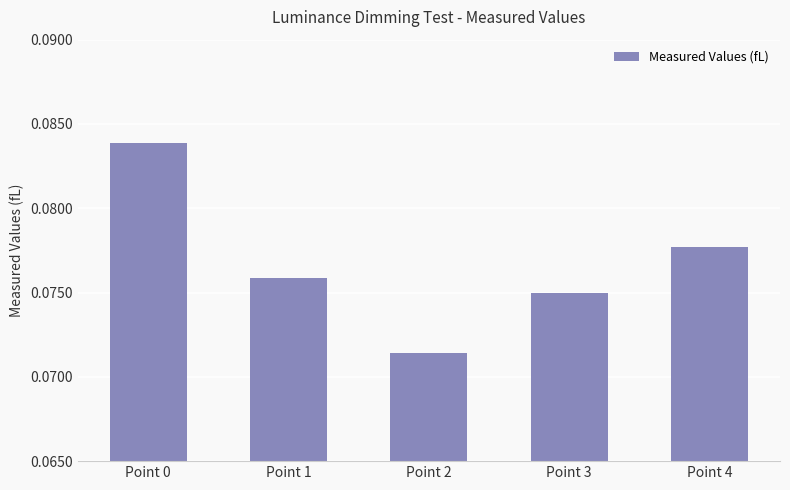

What is the sum of all values?

0.4